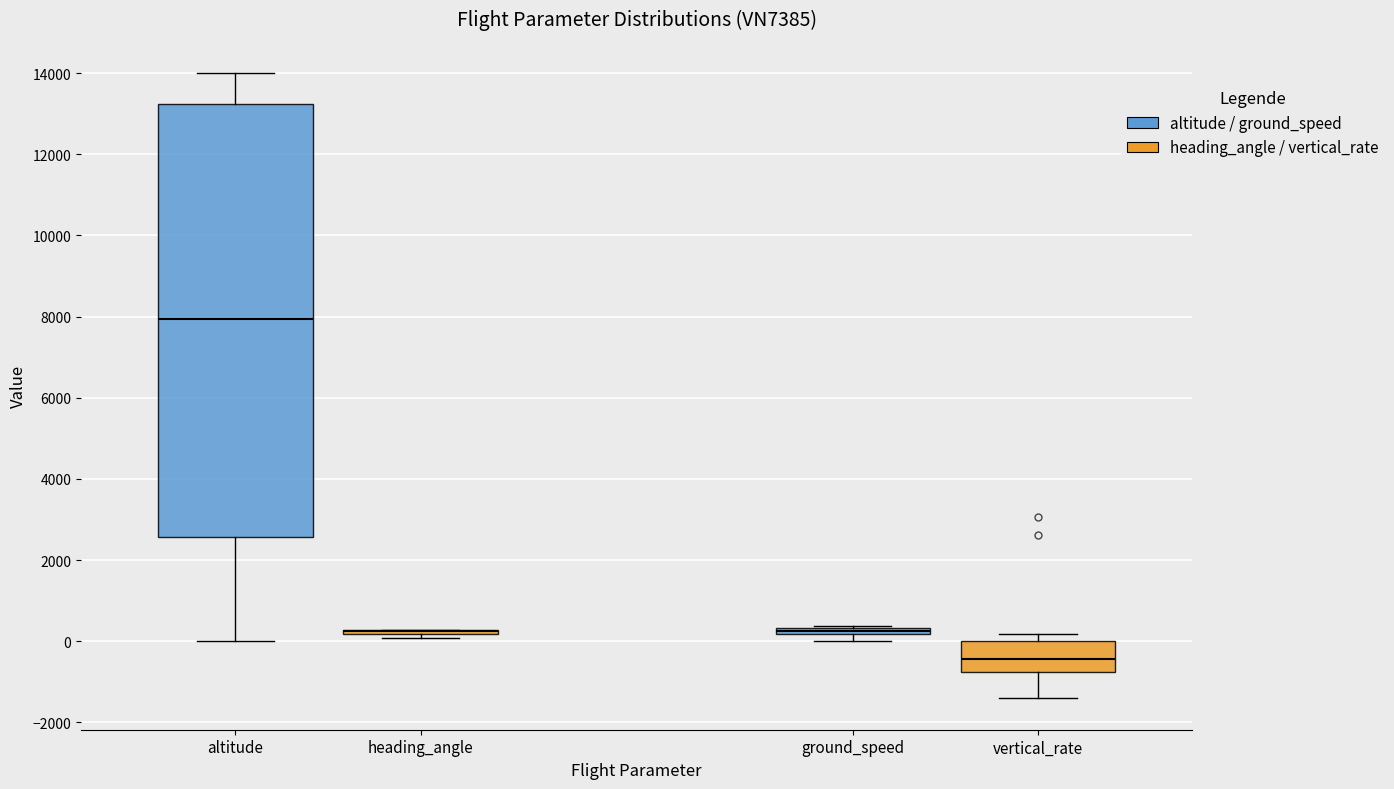

Where is the upper edge of the box for ground_speed on the y-axis? The values are not printed on the chart, so give them approximately, as read against the axis.

400